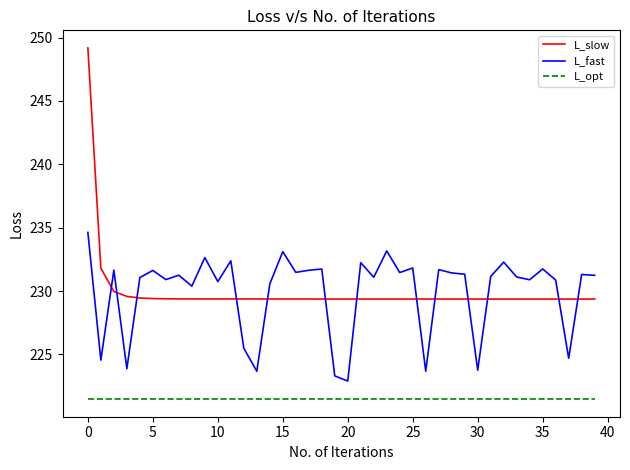

Rank the series by their maximum value, from highest to lowest.

L_slow, L_fast, L_opt